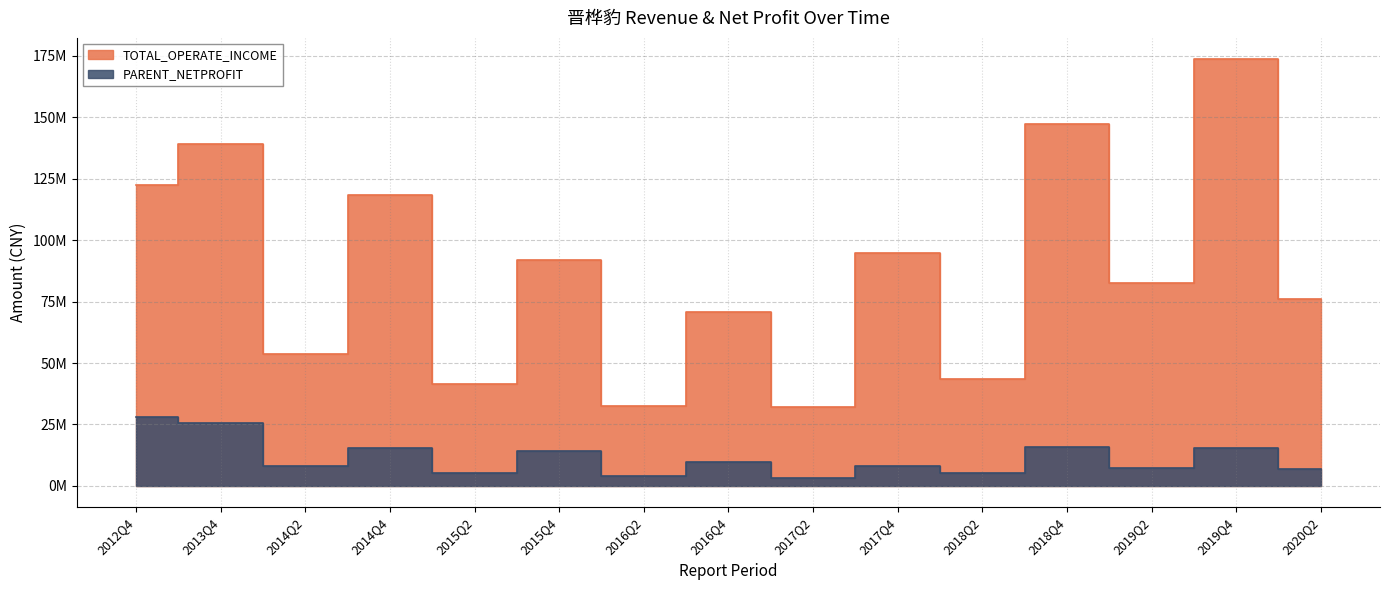

What is the sum of the PARENT_NETPROFIT values at 2018Q2 and 2019Q2?

12575137.5